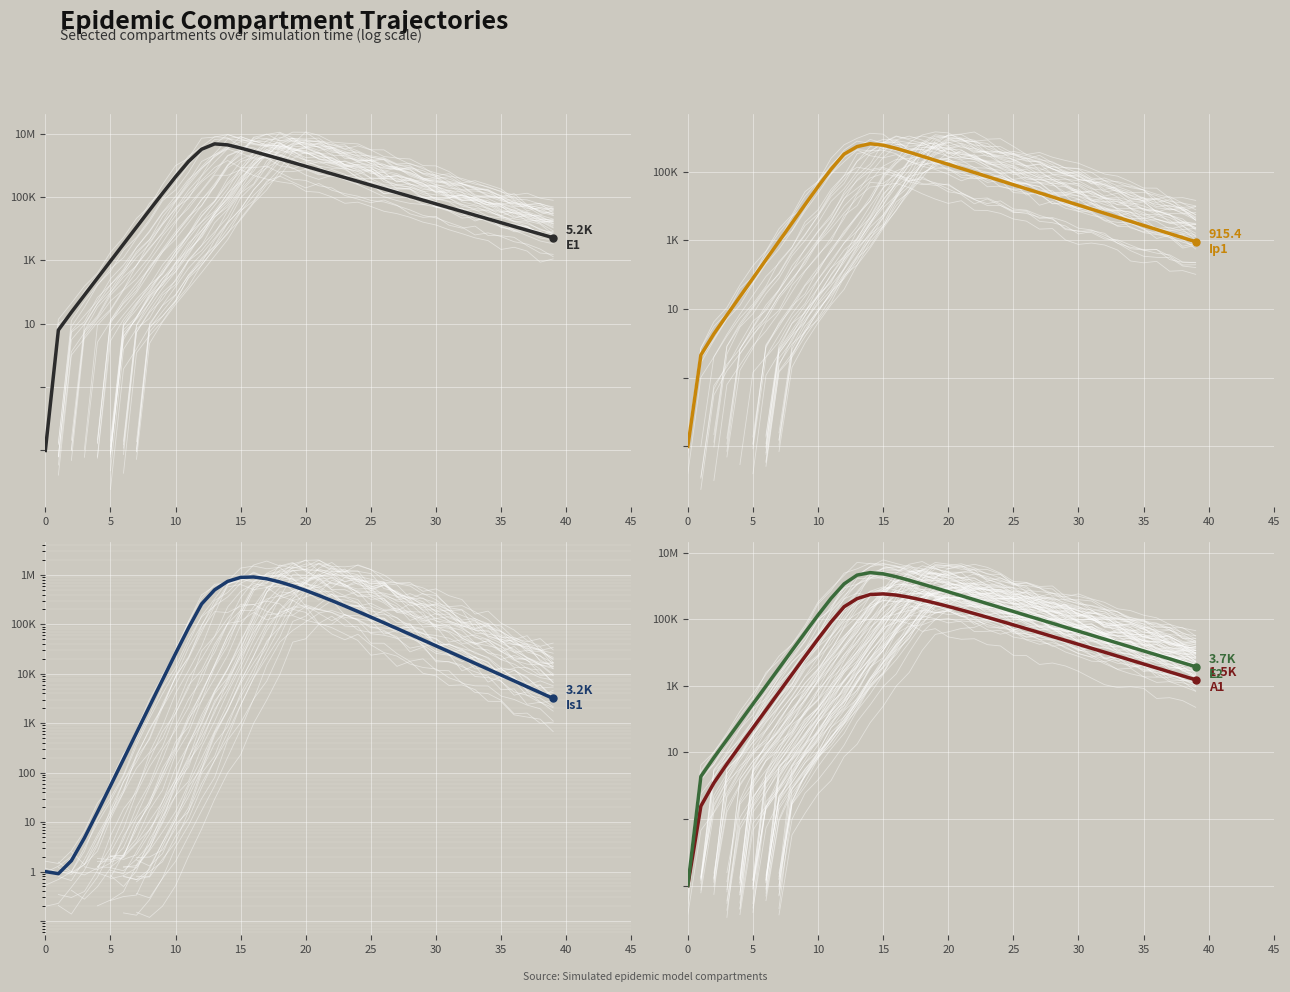

At which label is Is1 closest to 452935?

20